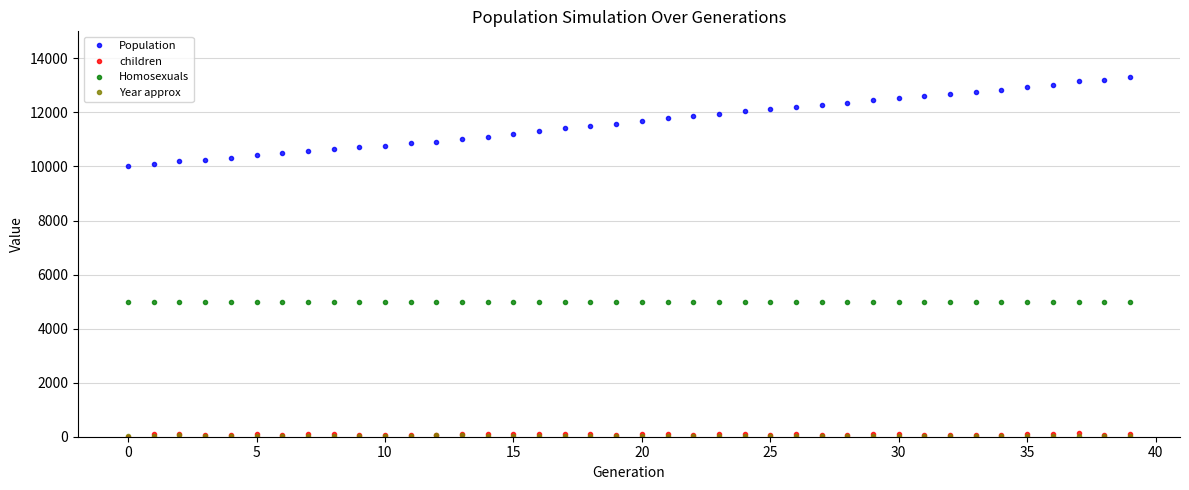

Which series has the largest total across all categories?

Population